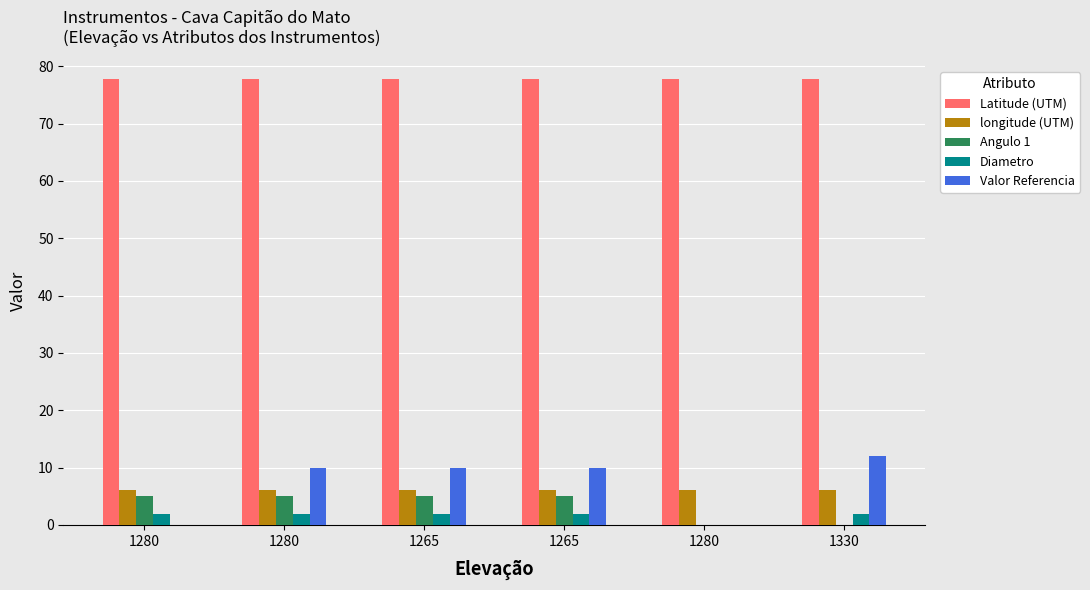

Which series has the largest range (max minus min)?

Valor Referencia